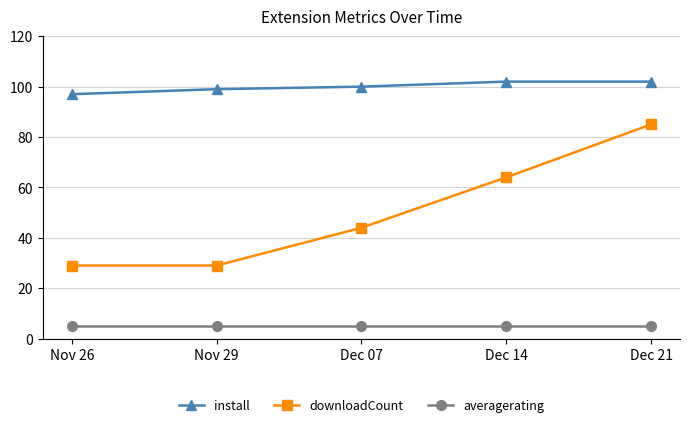

What is the difference between the maximum and second lowest values in the downloadCount series?

56